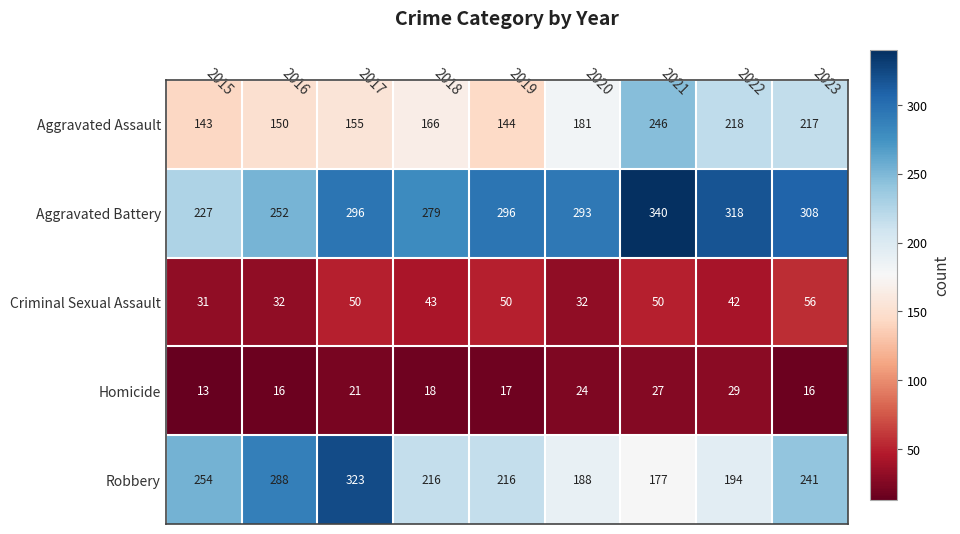

What is the total value across all series at 2019?

723